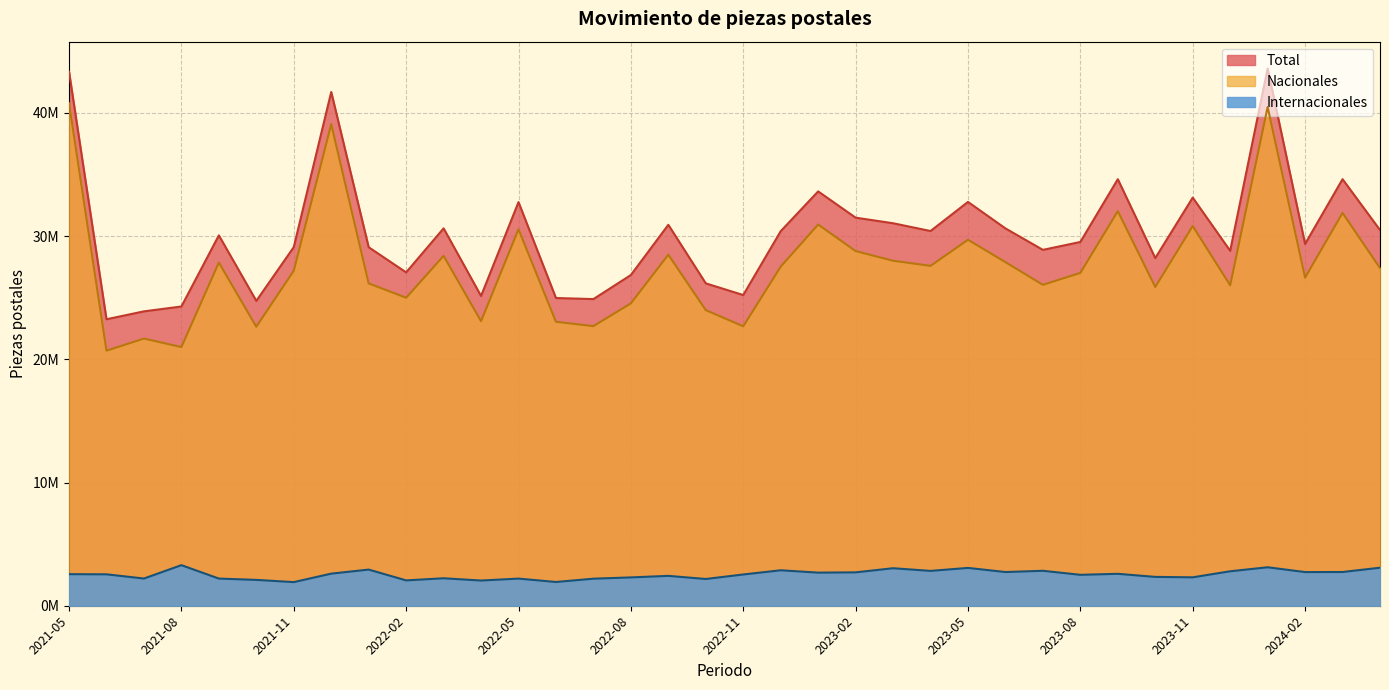

What is the average value of the Internacionales series?

2541500